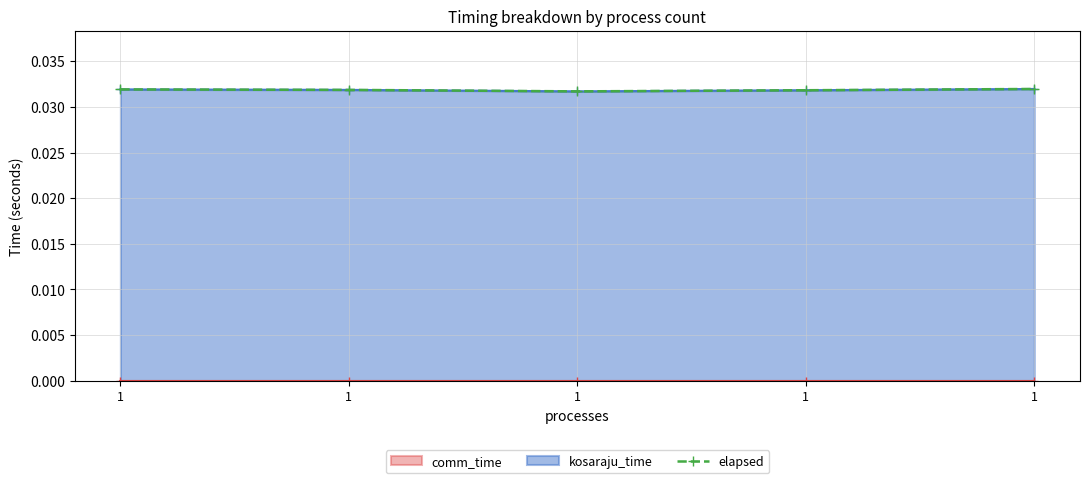

How many values are between 0 and 1?

5